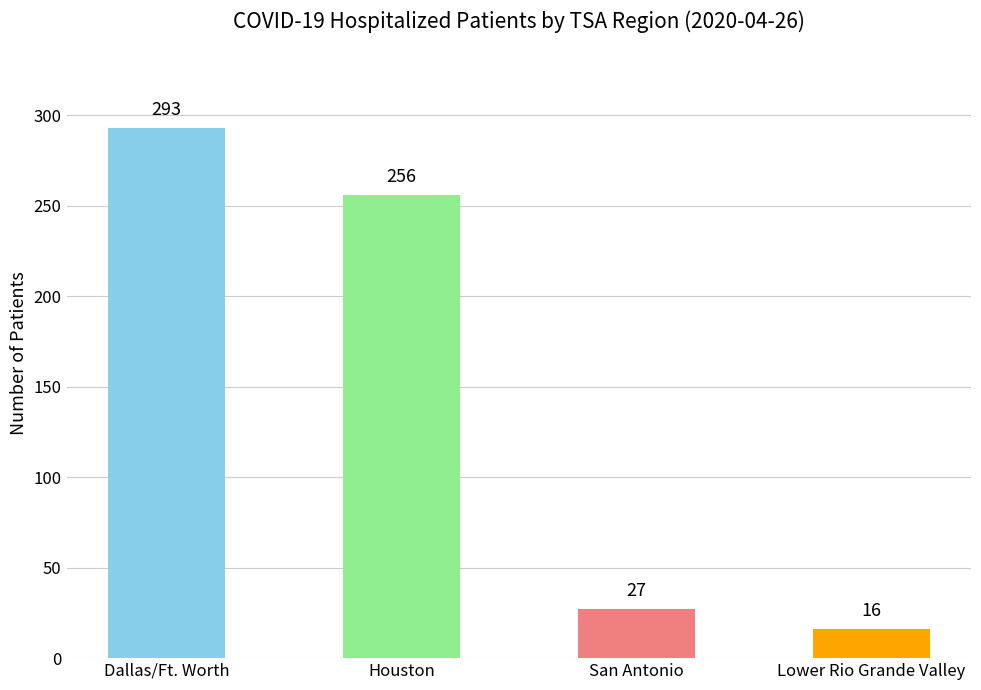

Which category has the highest value across all series?

Dallas/Ft. Worth